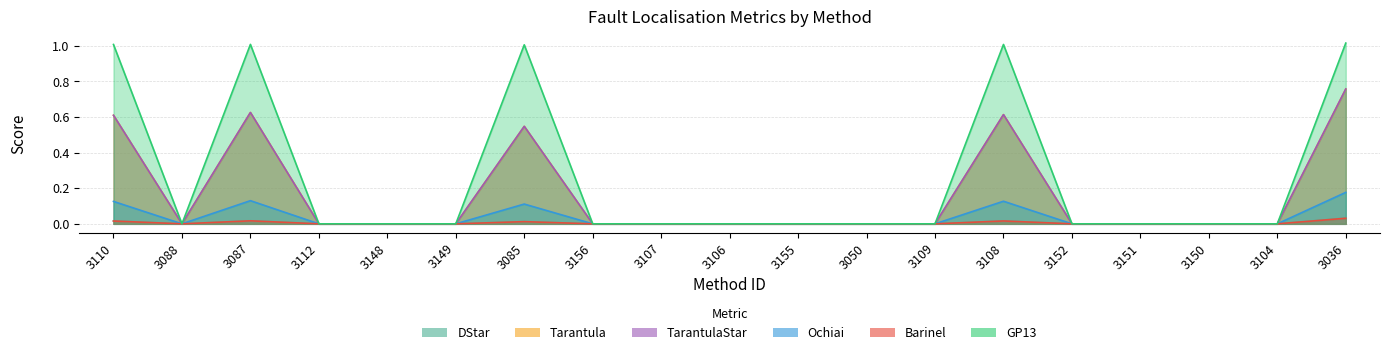

Where is the first local maximum for DStar?

3087